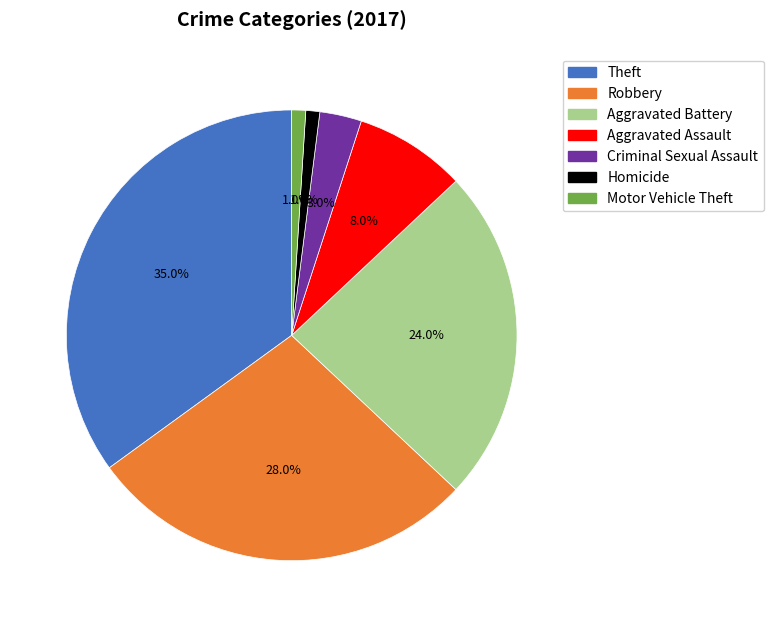

Between Aggravated Battery and Motor Vehicle Theft, which is larger?

Aggravated Battery